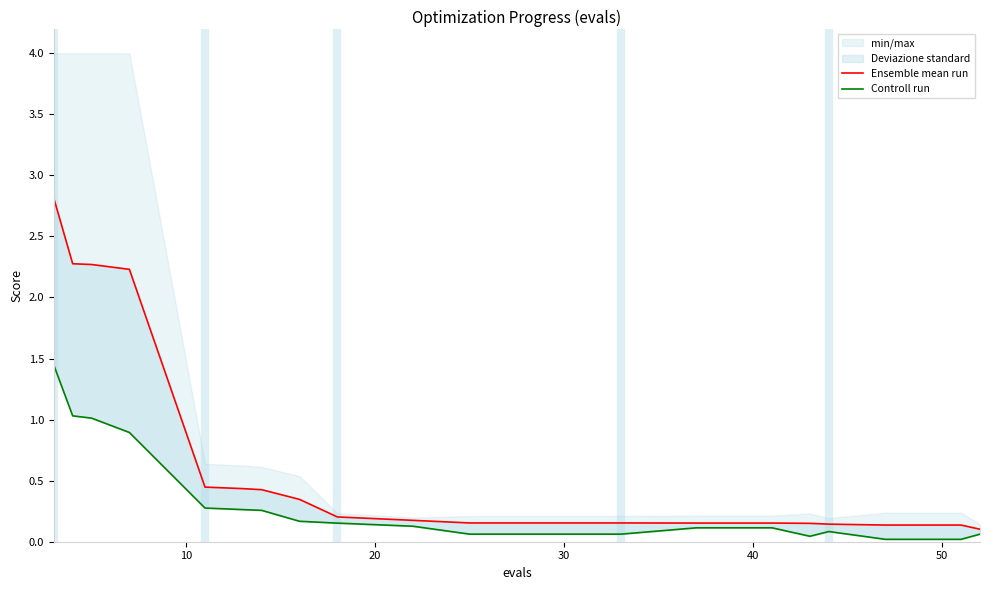

How many lines are shown in the chart?

2